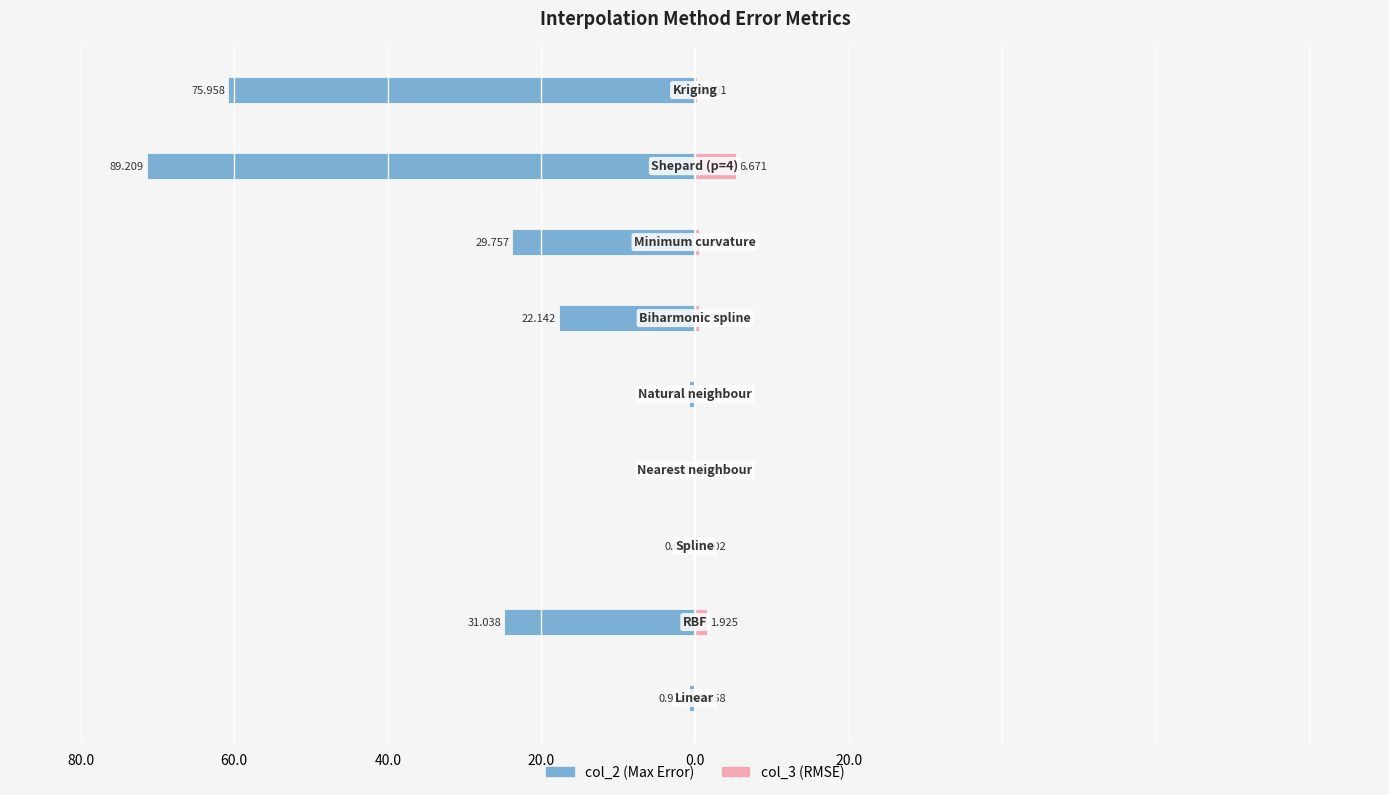

Which series has the largest range (max minus min)?

col_2